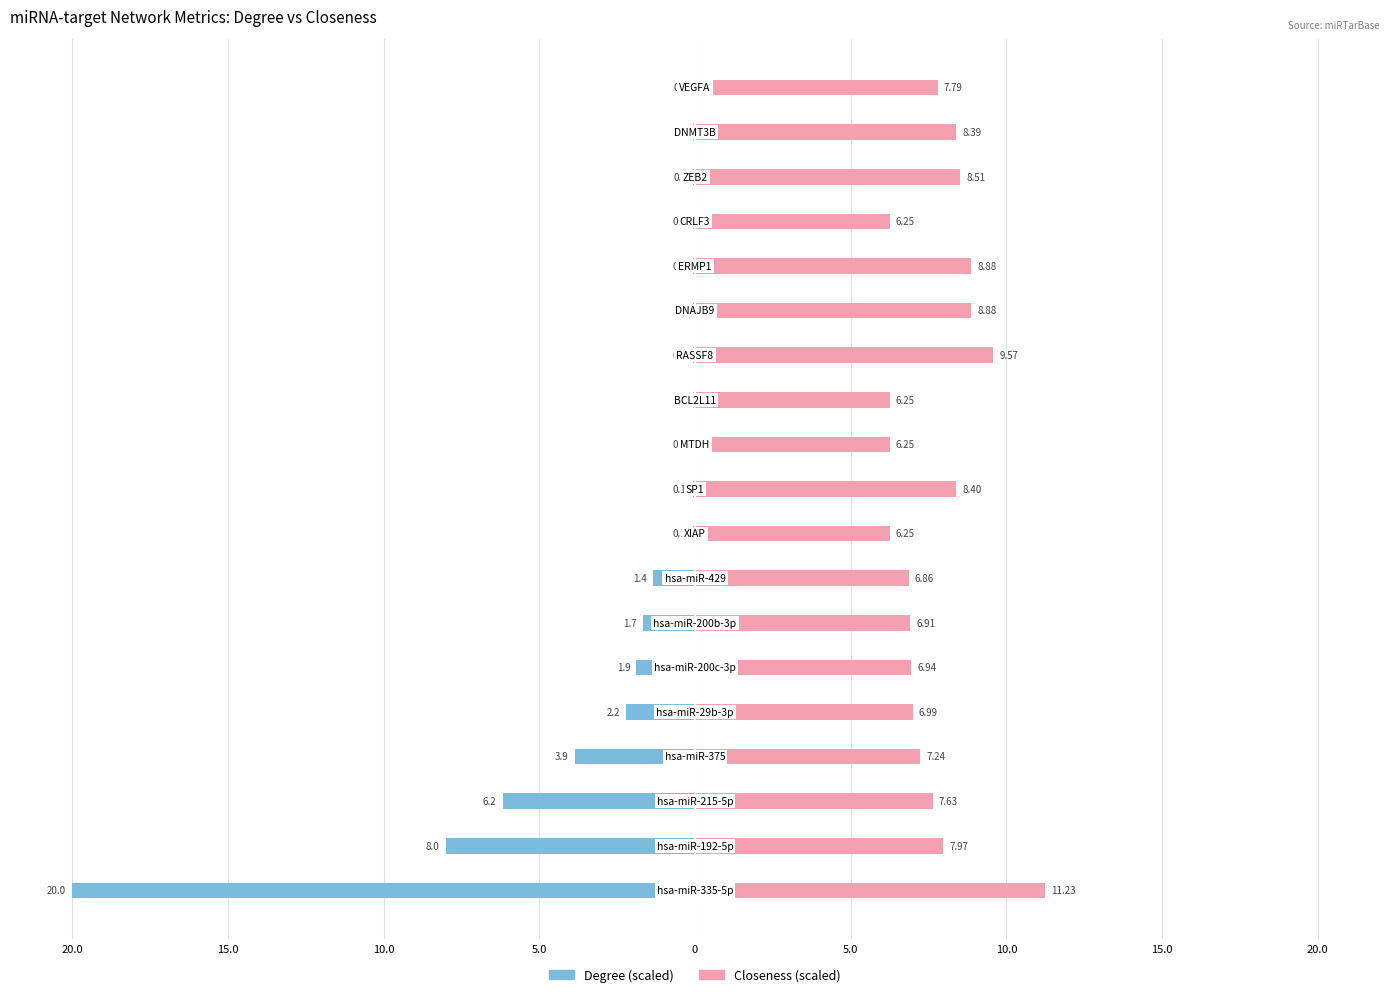

Are the bars grouped side by side (vs. stacked)?

Yes